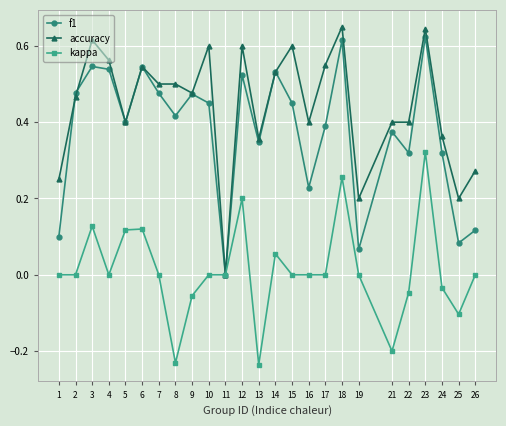

True or false: accuracy has a value of 0.4 at 16.

True